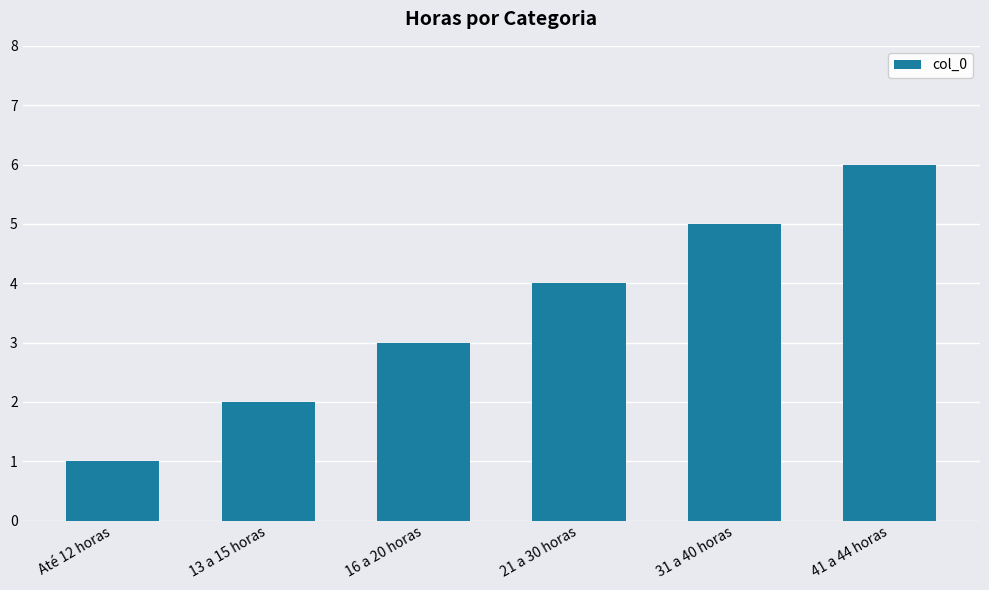

What is the smallest value displayed?

1